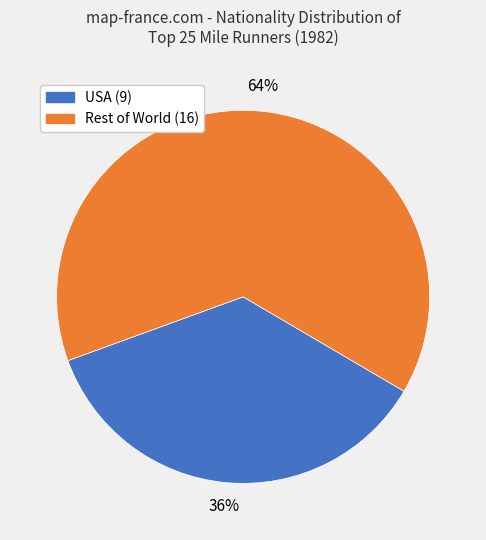

To the nearest percent, what is the average slice percentage?

50%